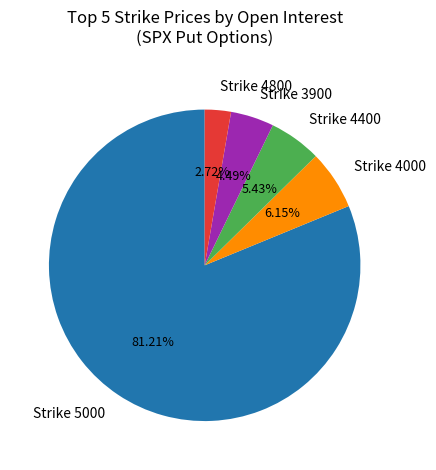

Is there any slice that represents more than half of the pie?

Yes